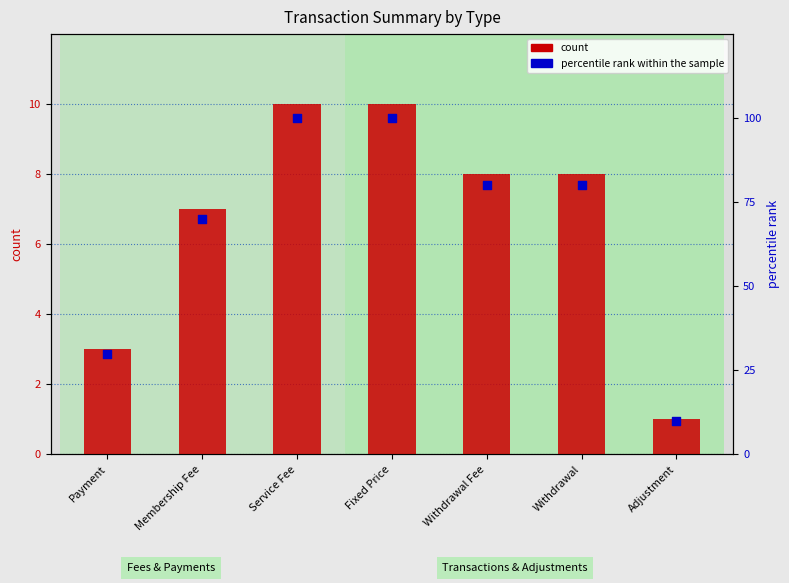

Which series contains the lowest Y value?

count